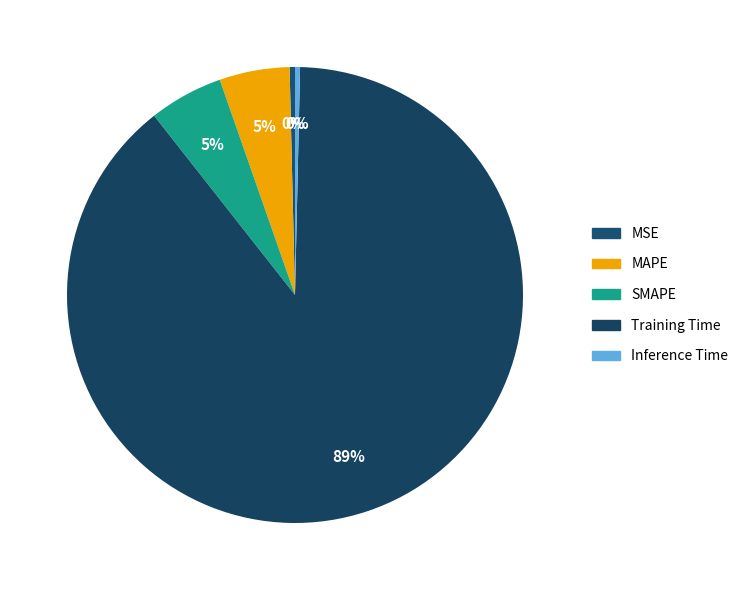

How much of the chart is everything except MSE?

99.6%